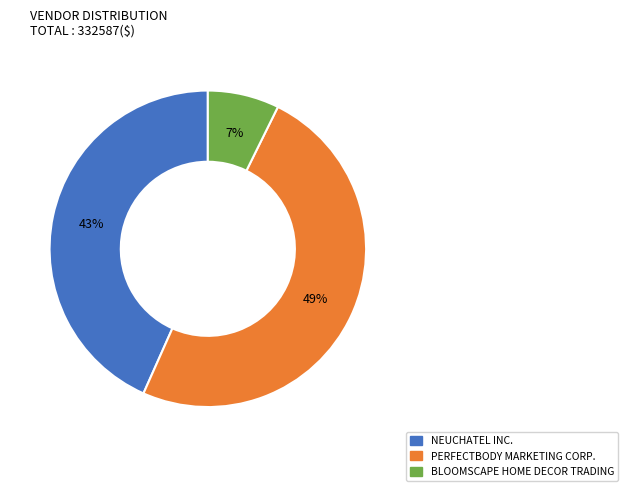

What is the largest slice in the pie chart?

PERFECTBODY MARKETING CORP.